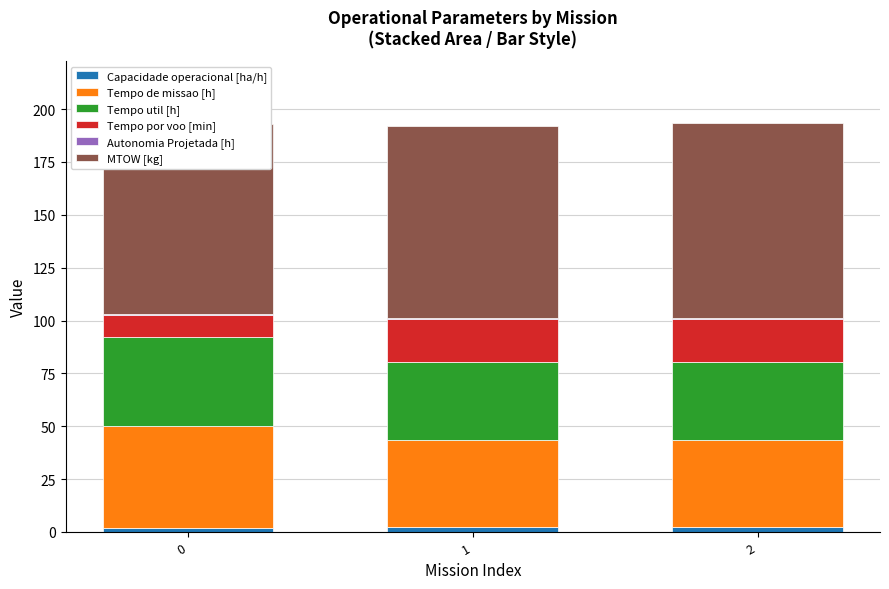

At how many categories does at least one series exceed 20?

3